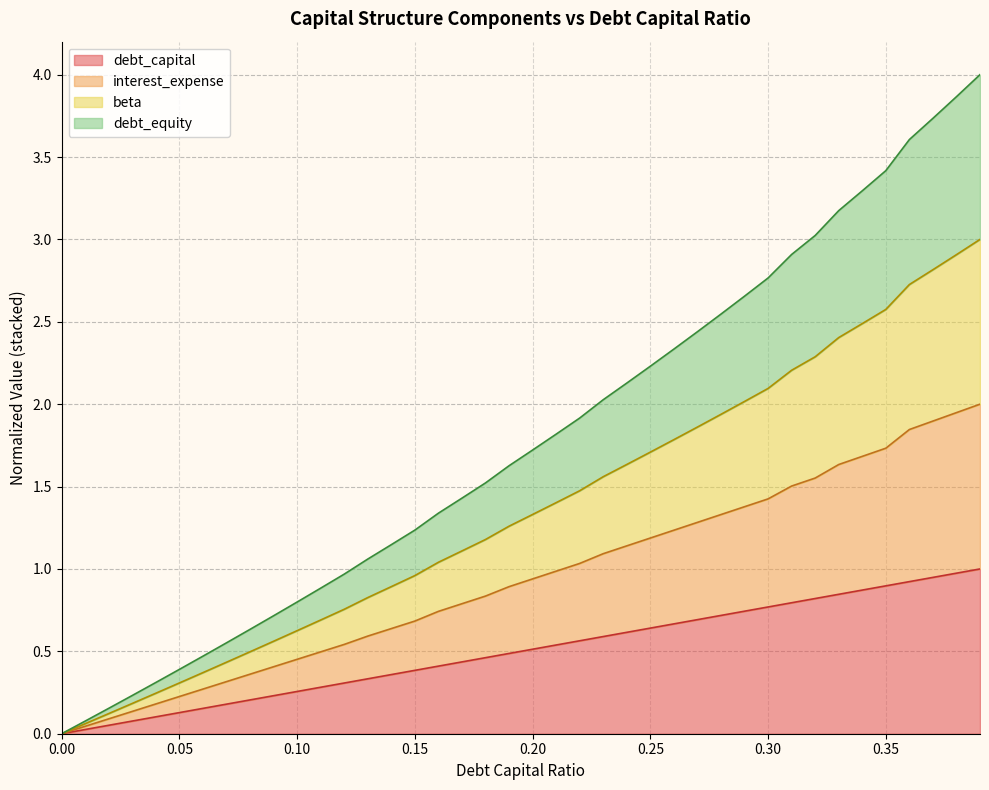

Does the chart display data point markers on the line(s)?

No